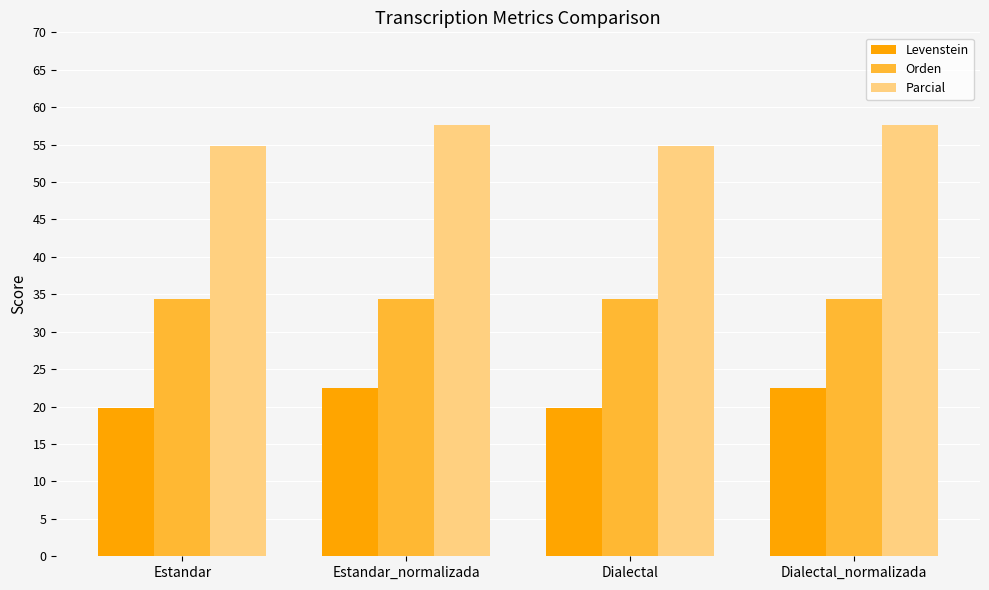

List the series in order of their overall mean, highest first.

Parcial, Orden, Levenstein